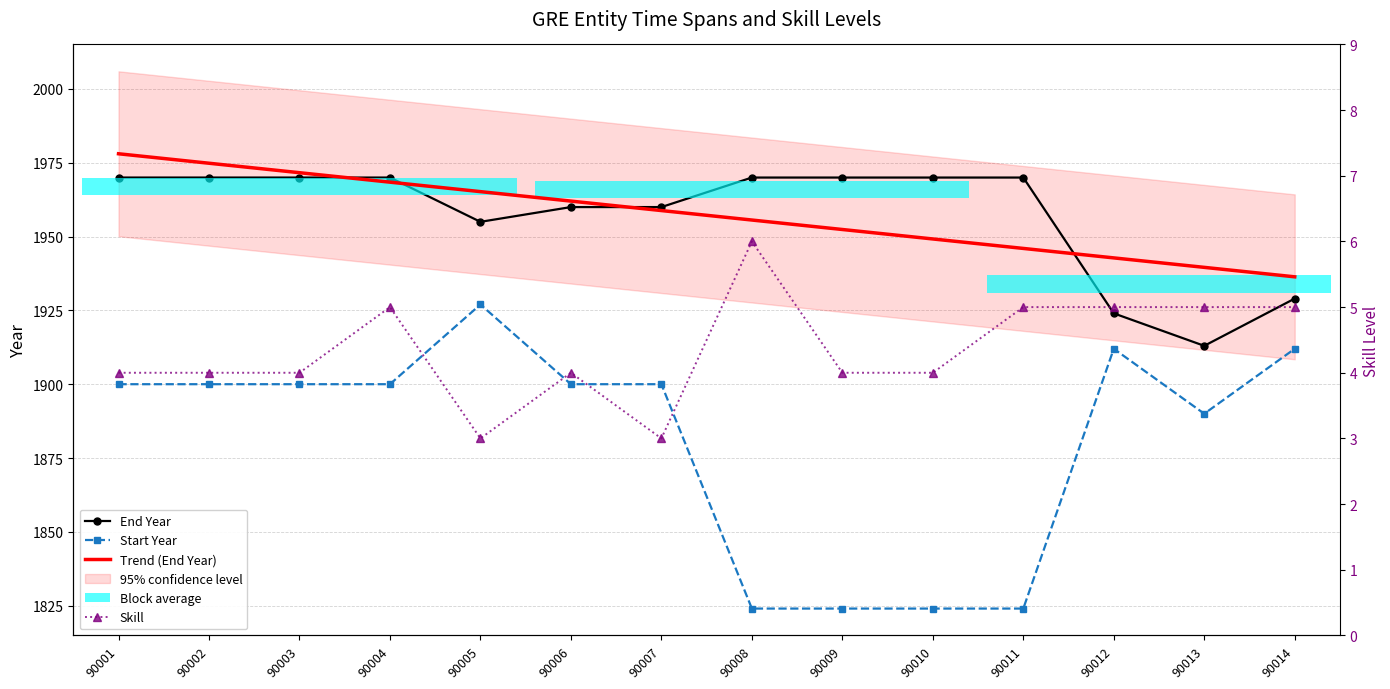

What is the value of the Skill bar at the 13th from the left?

5.0